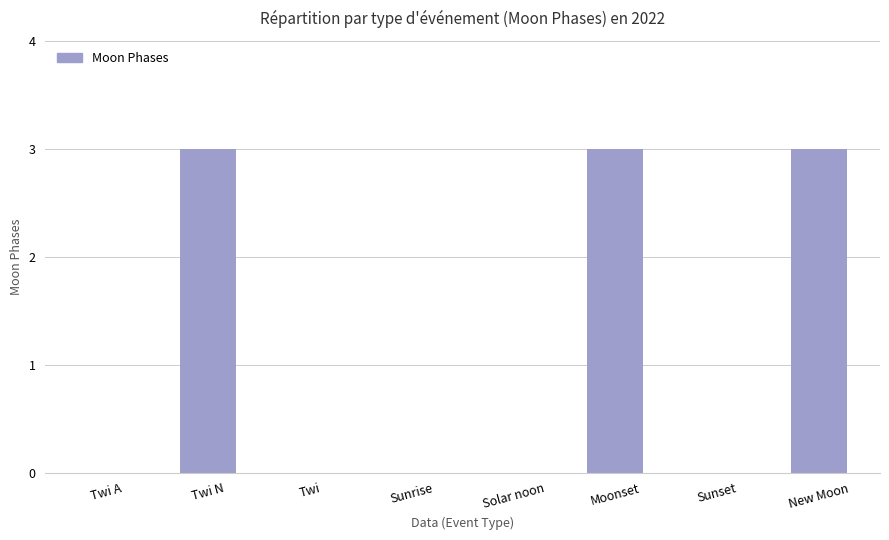

Between Twi N and Solar noon, which is larger?

Twi N